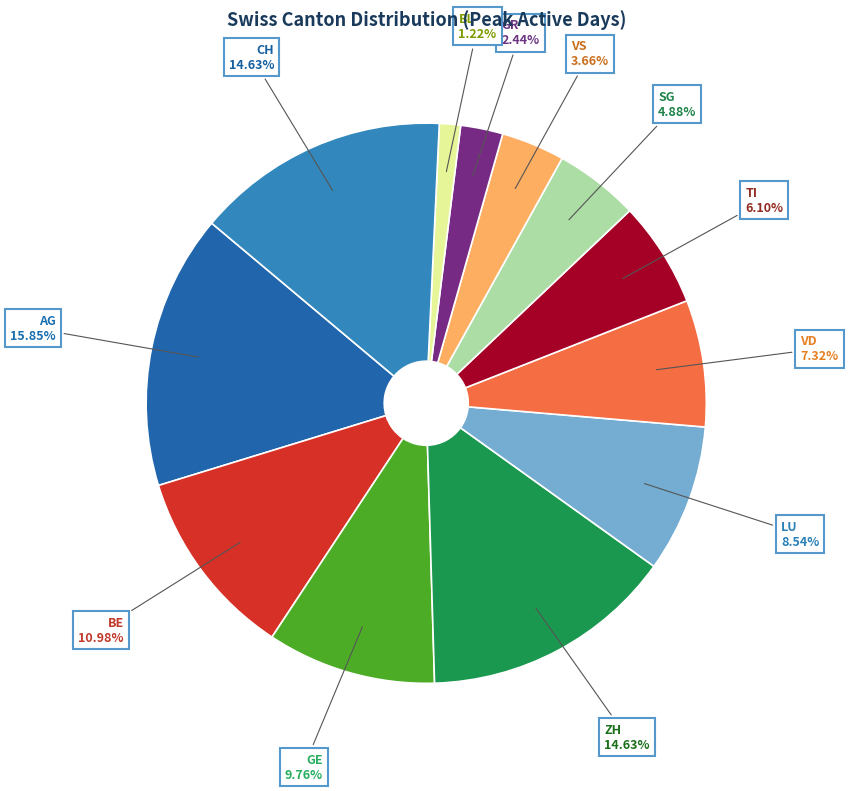

Do VS and VD together represent more than half of the pie?

No